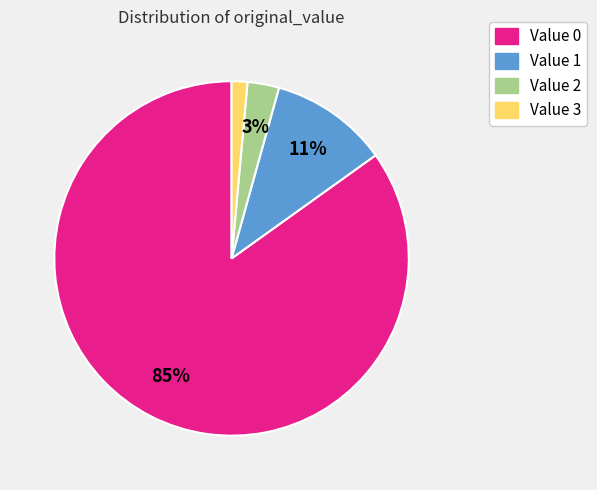

Is there any slice that represents more than half of the pie?

Yes